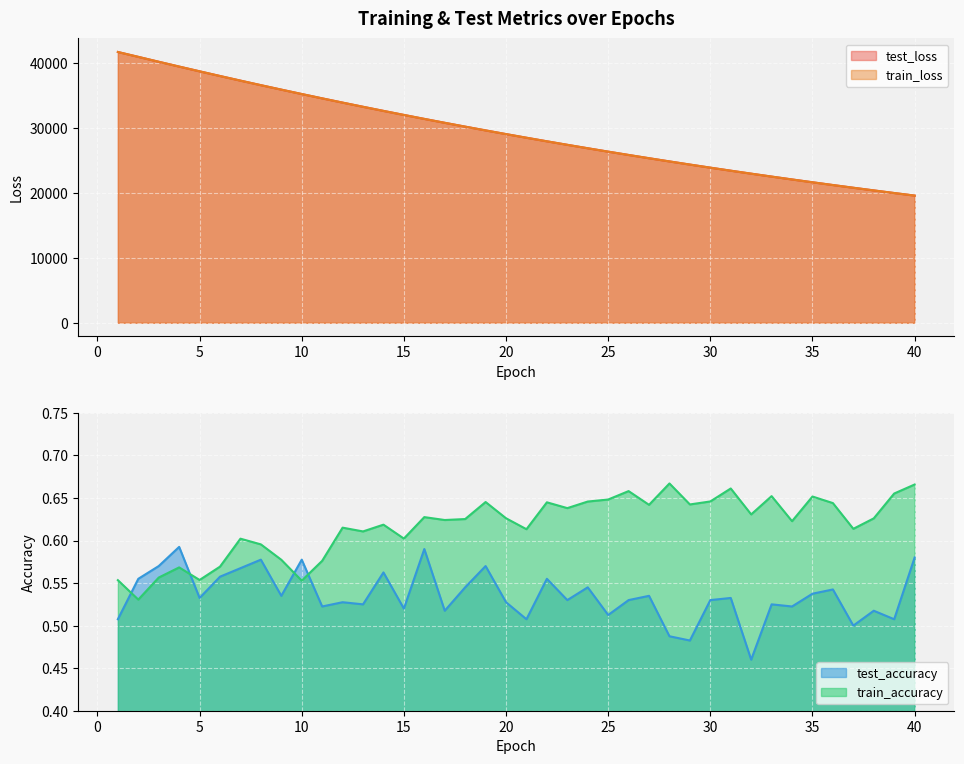

What is the average value of the test_loss series?

29478.3